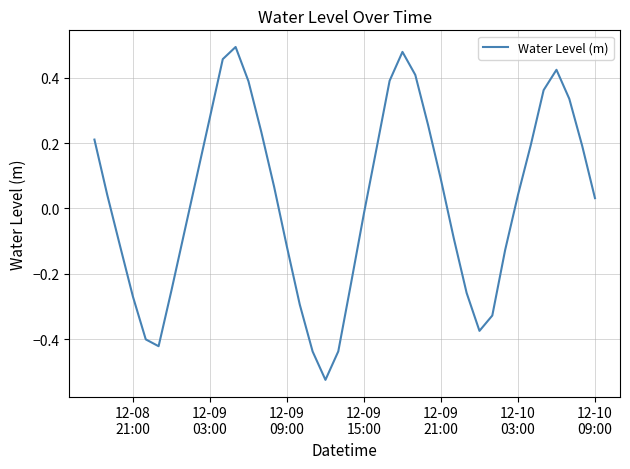

What is the difference between the maximum and minimum values?

1.0